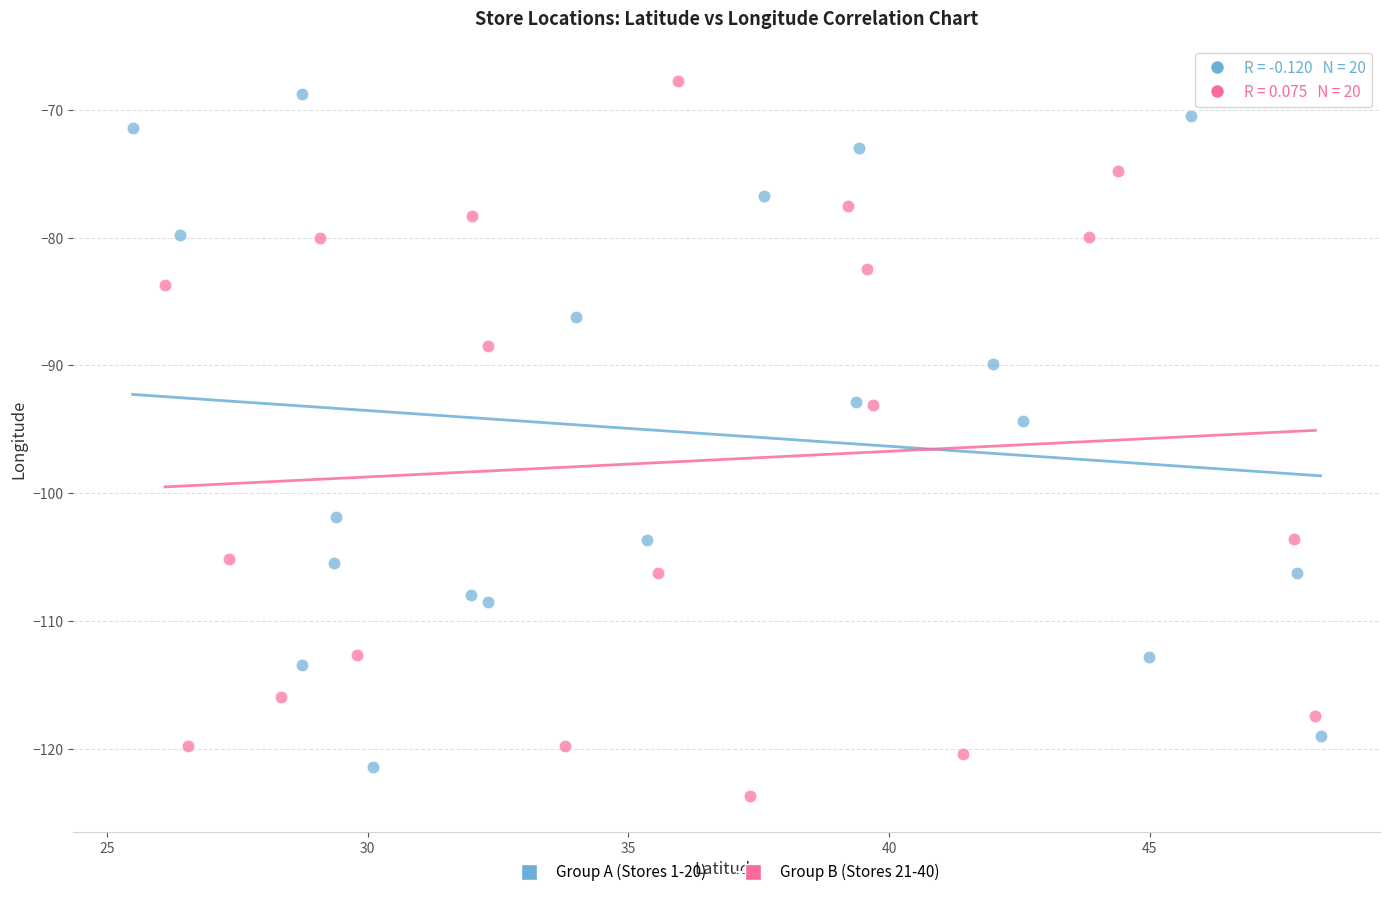

Which series has the widest spread of Y values?

Group B (Stores 21-40)